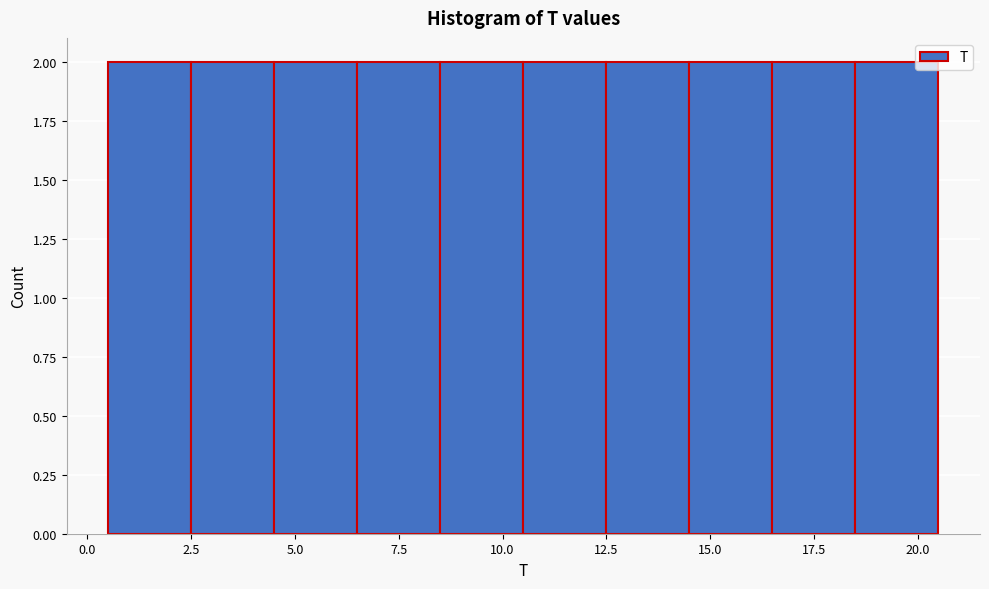

Reading left to right, list every bar in this chart as the range it spans on the x-axis followed by its height. The values are not printed on the chart, so give them approximately, as read against the axis.

0.5 to 2.5: 2
2.5 to 4.5: 2
4.5 to 6.5: 2
6.5 to 8.5: 2
8.5 to 10.5: 2
10.5 to 12.5: 2
12.5 to 14.5: 2
14.5 to 16.5: 2
16.5 to 18.5: 2
18.5 to 20.5: 2